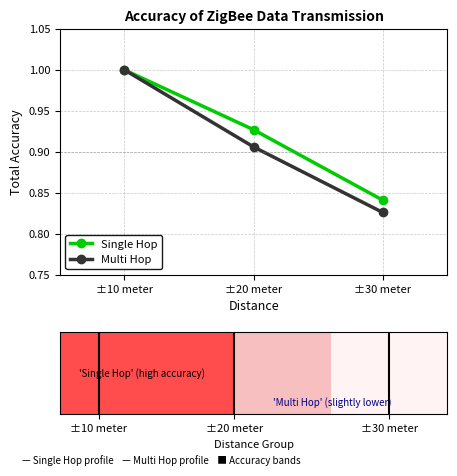

What is the difference between the maximum and second lowest values in the Single Hop series?

0.1